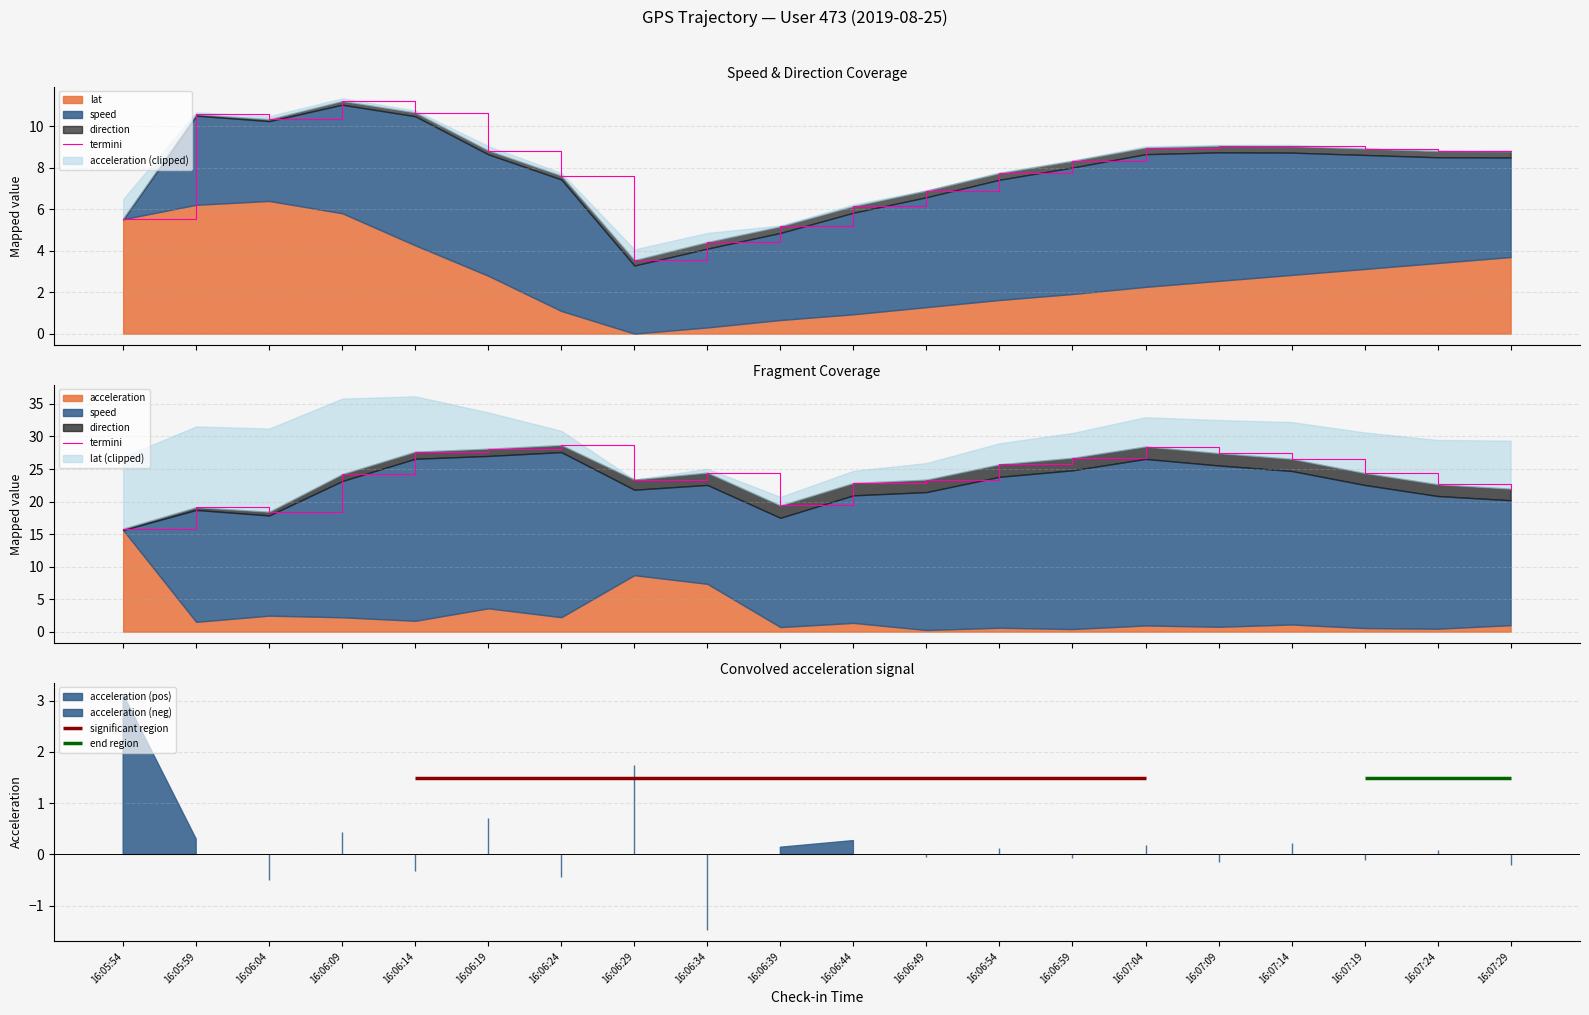

Reading right to left, what are all the values shown in this chart?

22.0	22.6	24.4	26.6	27.4	28.5	26.7	25.7	23.4	22.9	19.4	24.4	23.4	28.7	28.1	27.7	24.2	18.4	19.1	15.8